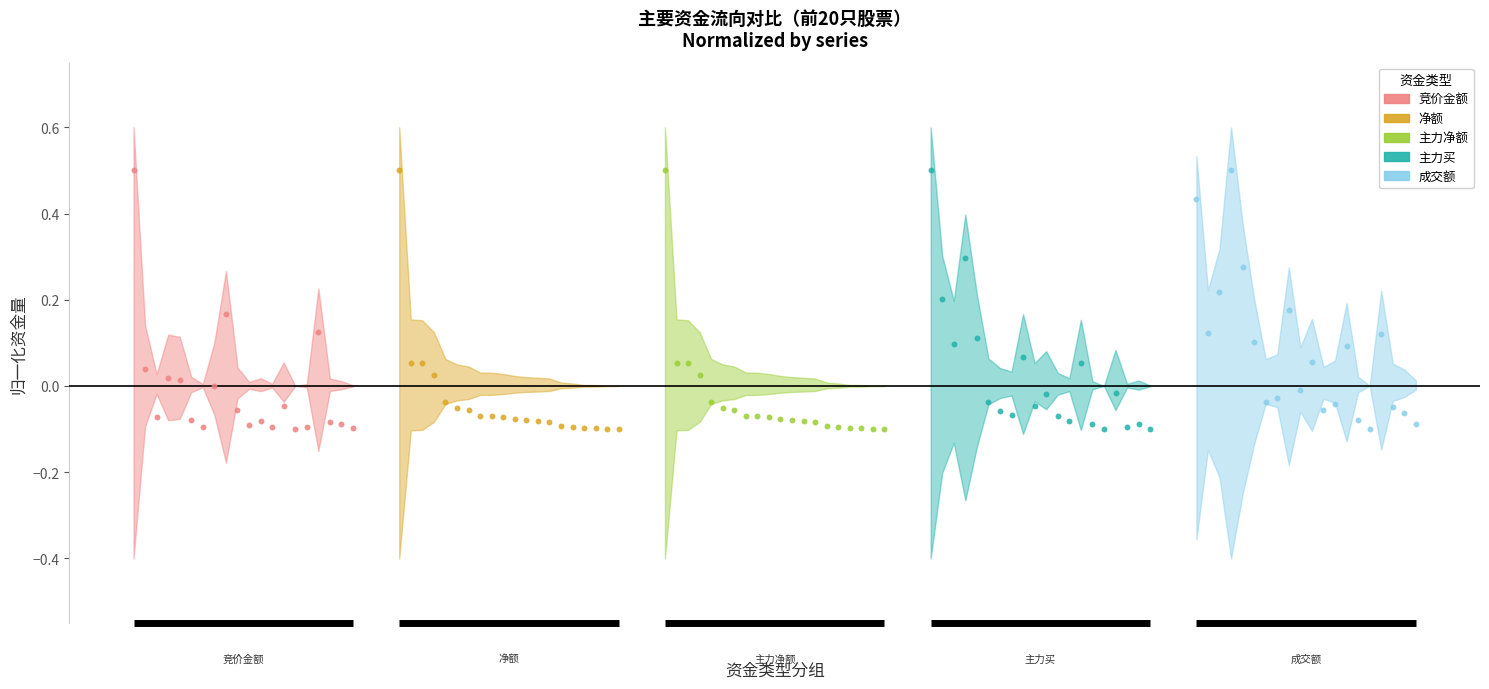

Which series contains the lowest Y value?

竞价金额